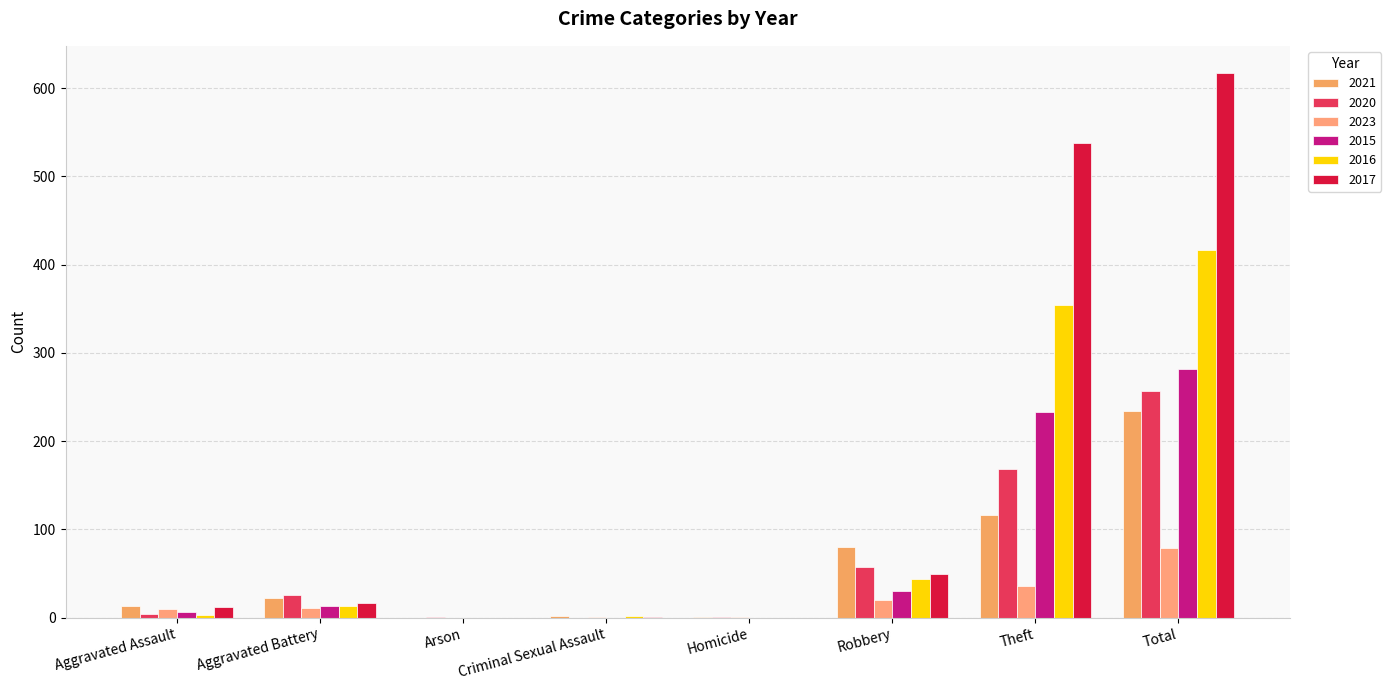

Which series has the largest total across all categories?

2017